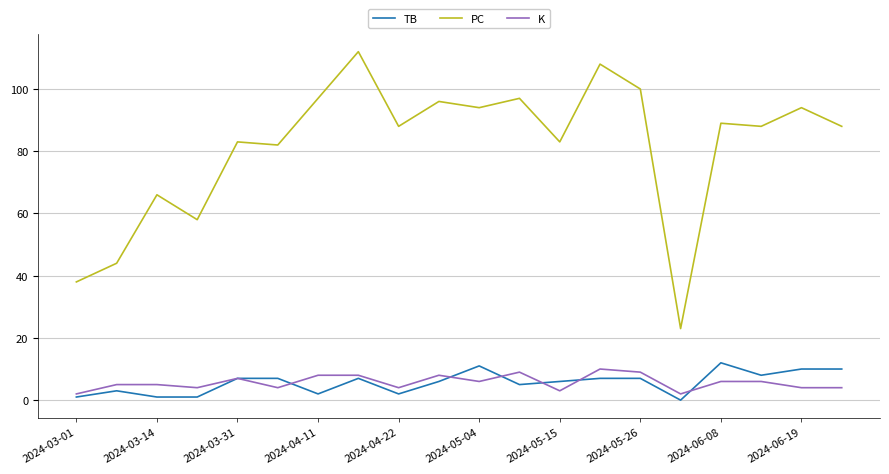

Which series has the largest range (max minus min)?

PC